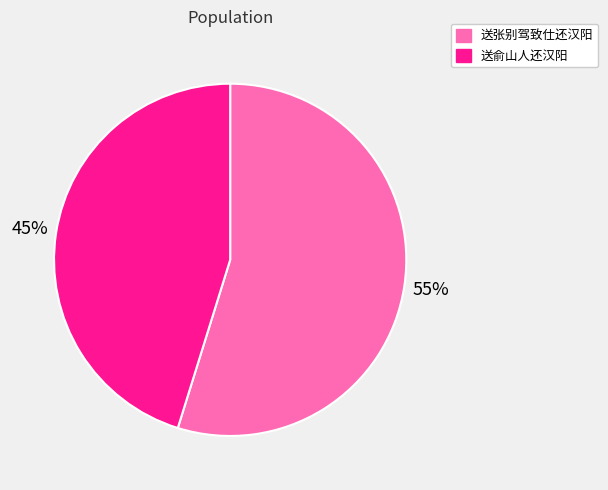

Is the sum of 送张别驾致仕还汉阳 and 送俞山人还汉阳 greater than half?

Yes